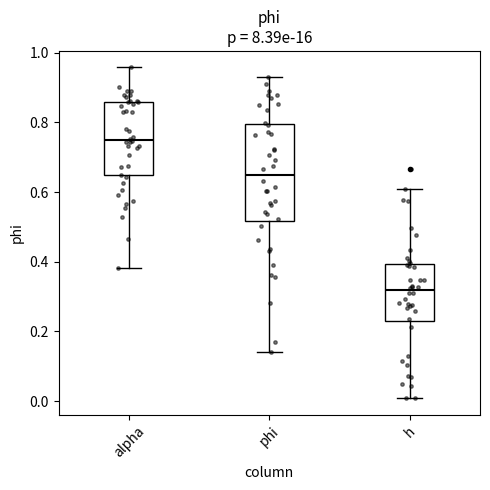

Reading left to right, transcribe this box plot: for each box, give where its median line is, the range the box spans, and where its two whiskers end, as read against the y-axis. The values are not printed on the chart, so give them approximately, as read against the axis.

alpha: median 0.74, box 0.64 to 0.86, whiskers 0.38 to 0.96
phi: median 0.64, box 0.52 to 0.80, whiskers 0.14 to 0.92
h: median 0.32, box 0.24 to 0.40, whiskers 0.00 to 0.60